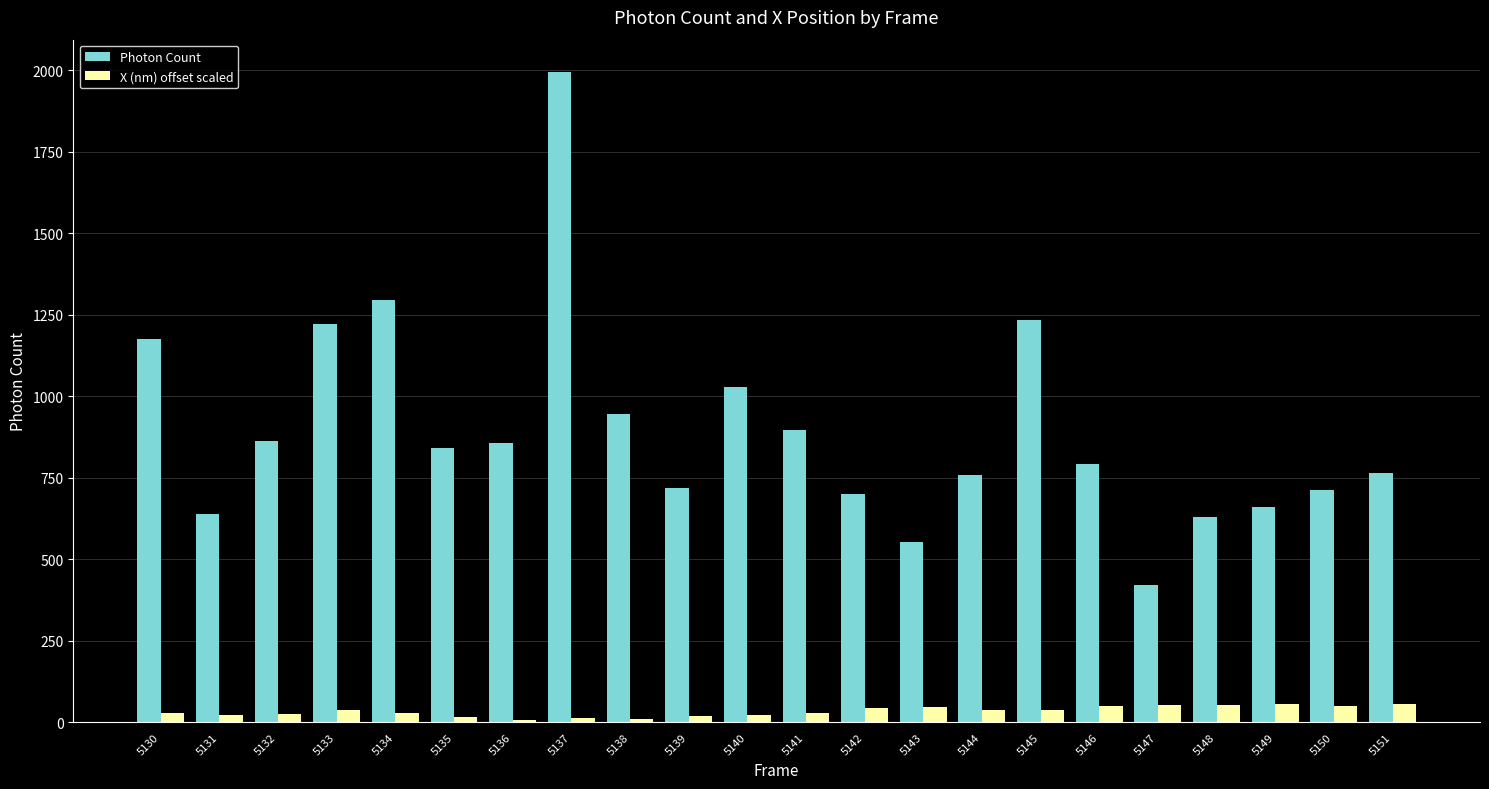

How many data points does each series have?

22